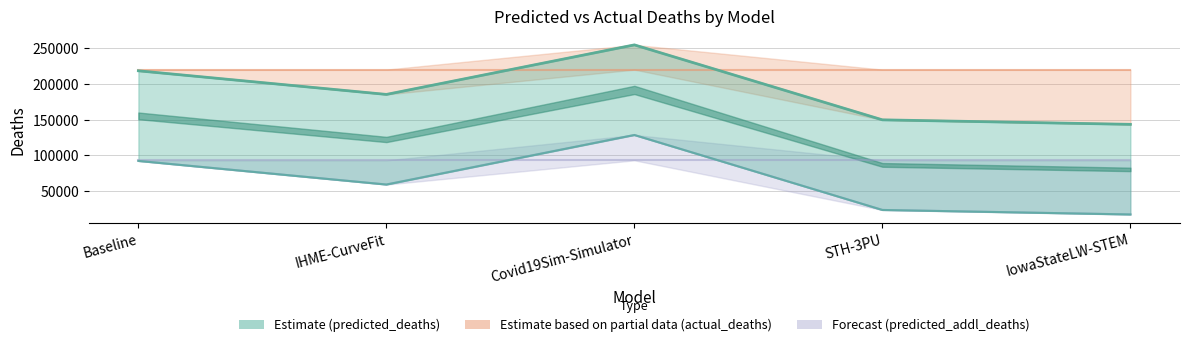

Which series changed the most between IHME-CurveFit and STH-3PU?

predicted_deaths